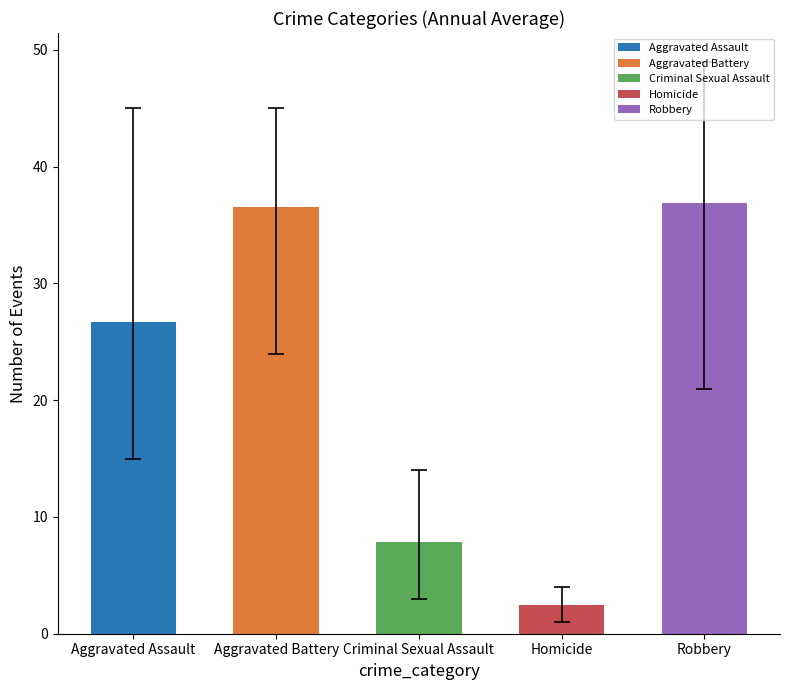

What is the greatest value displayed?

36.9